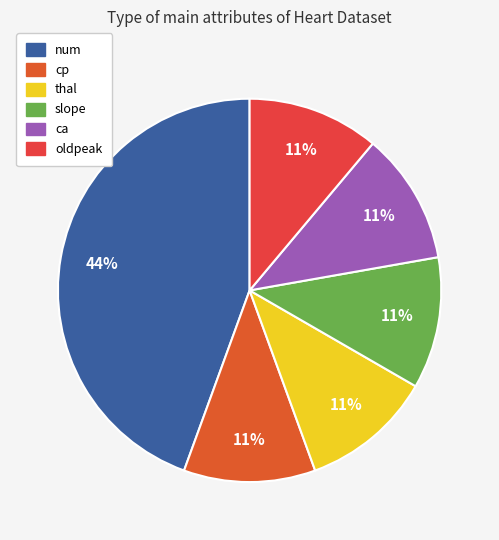

What percentage is the thal slice, to the nearest percent?

11%